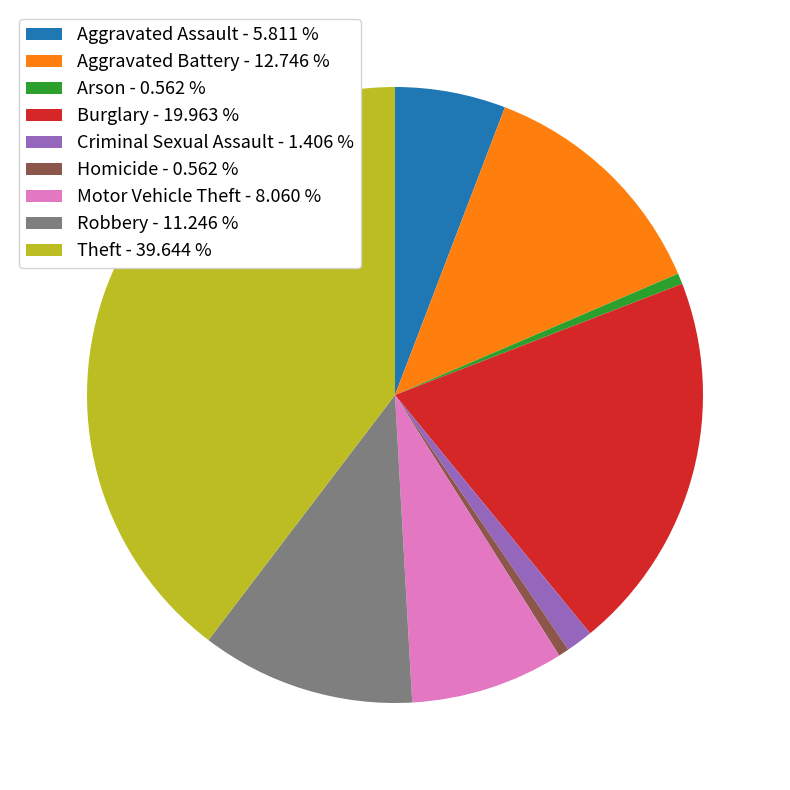

Is there a majority slice in this chart?

No